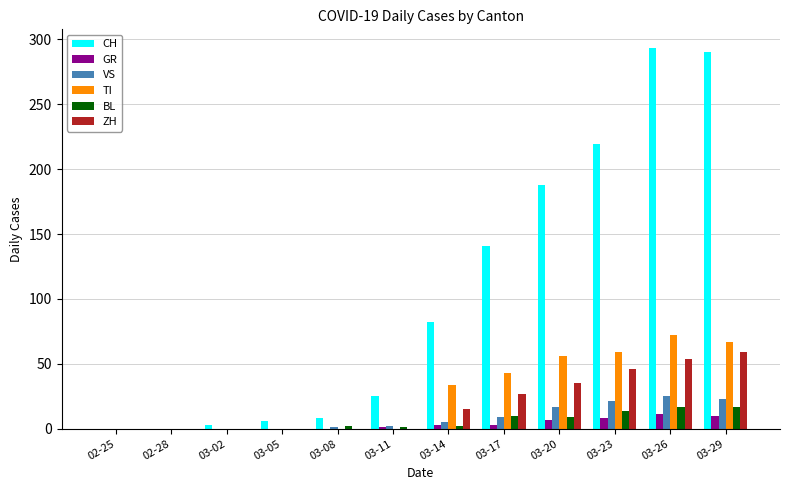

How many groups of bars are there?

12